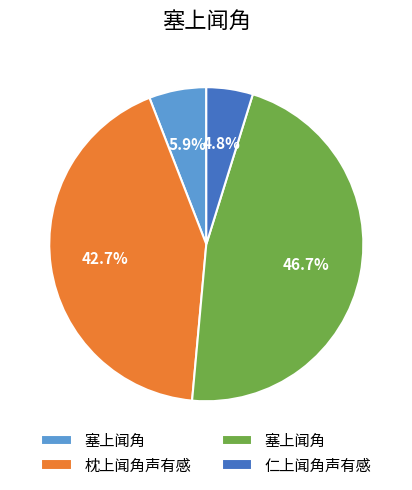

Is there any slice that represents more than half of the pie?

No